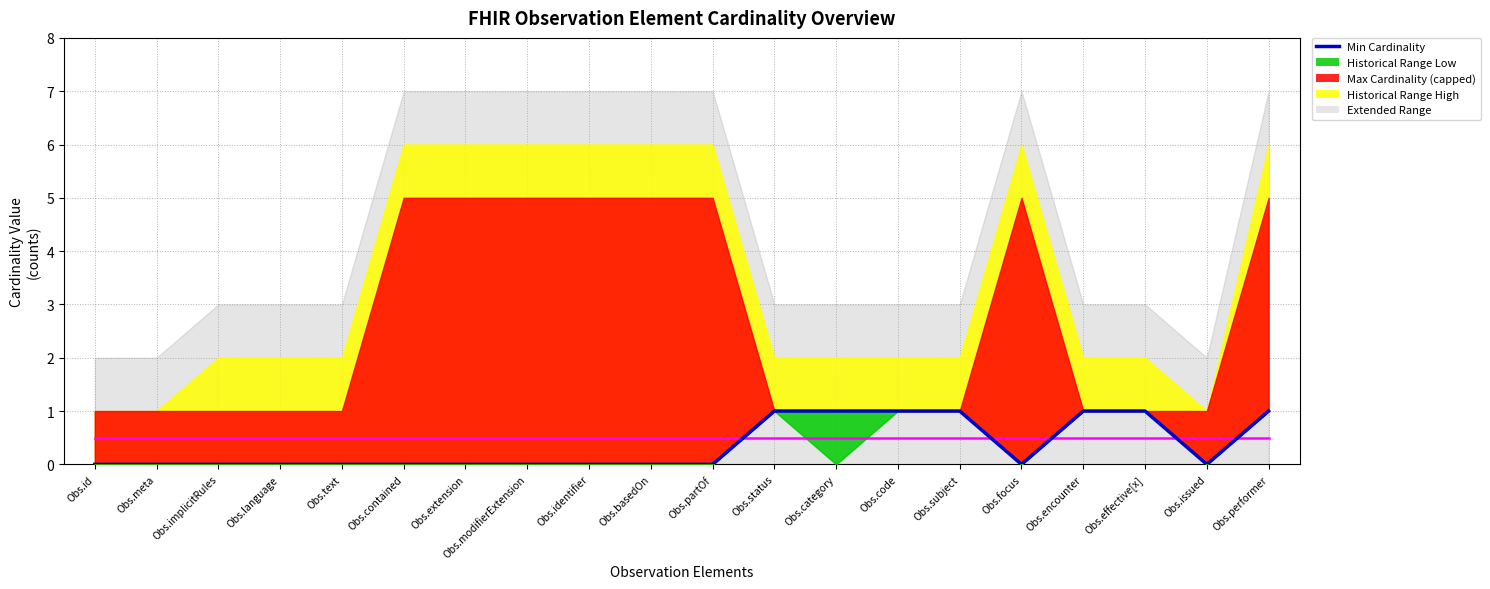

Rank the categories by value from lowest to highest.

Obs.id, Obs.meta, Obs.implicitRules, Obs.language, Obs.text, Obs.contained, Obs.extension, Obs.modifierExtension, Obs.identifier, Obs.basedOn, Obs.partOf, Obs.focus, Obs.issued, Obs.status, Obs.category, Obs.code, Obs.subject, Obs.encounter, Obs.effective[x], Obs.performer